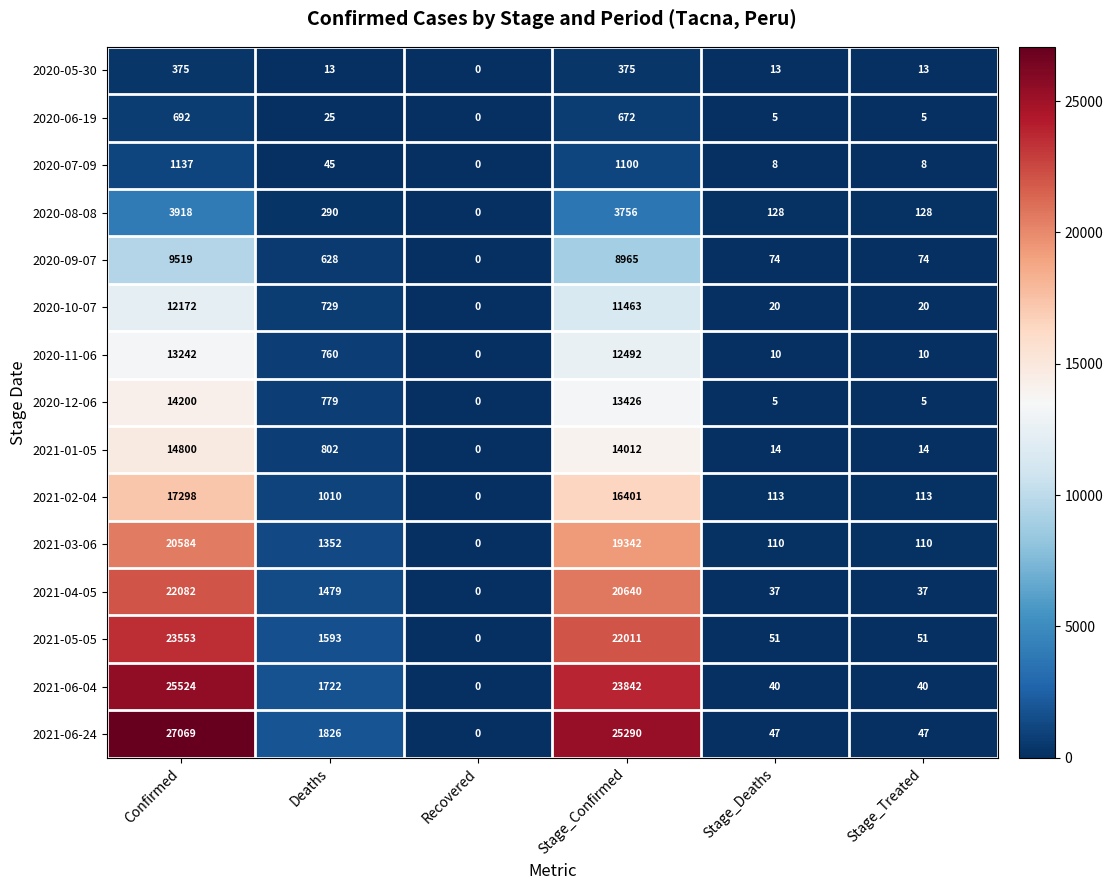

Where does the 2021-02-04 series first go above 1010?

Confirmed